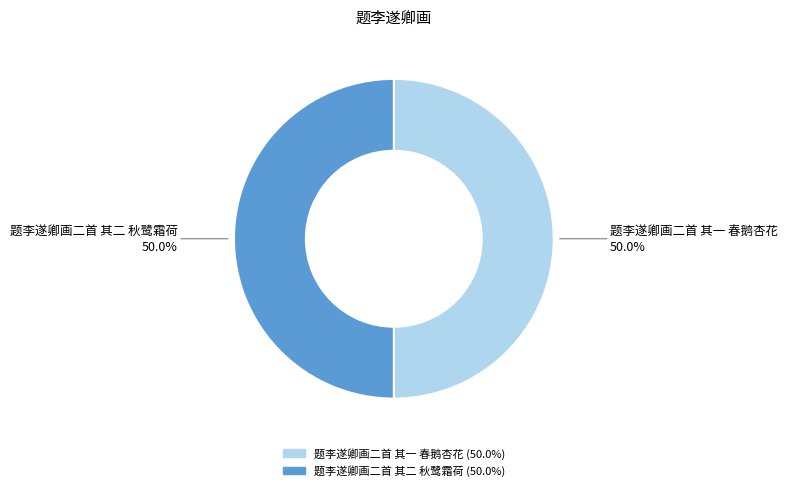

Approximately how many times larger is the value at 题李遂卿画二首 其二 秋鹭霜荷 compared to 题李遂卿画二首 其一 春鹅杏花?

1.0